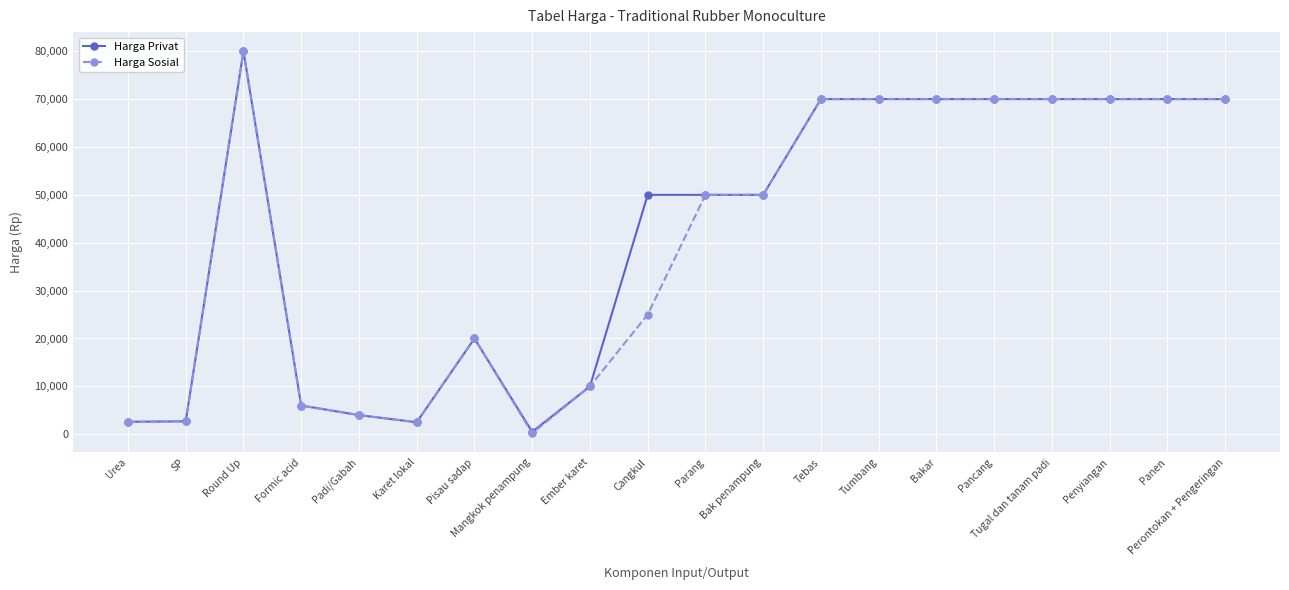

At which category does Harga Privat reach its first local peak?

Round Up